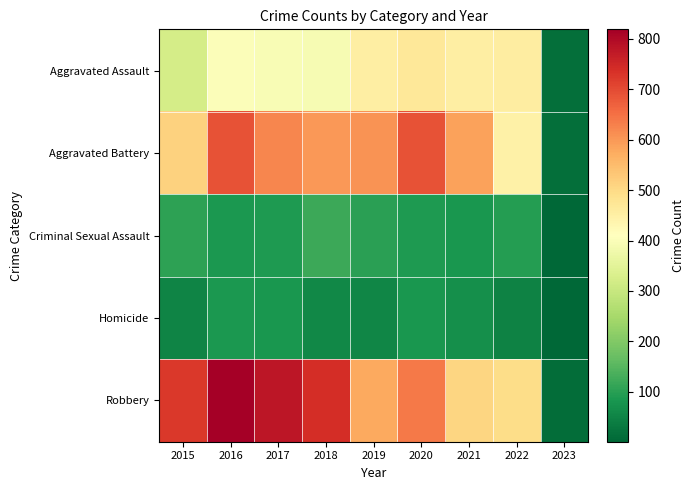

Reading left to right, extract all data points from this chart.

Aggravated Assault: 2015=323	2016=402	2017=396	2018=392	2019=452	2020=468	2021=452	2022=457	2023=15
Aggravated Battery: 2015=515	2016=691	2017=623	2018=600	2019=608	2020=691	2021=587	2022=448	2023=14
Criminal Sexual Assault: 2015=105	2016=87	2017=90	2018=122	2019=102	2020=89	2021=82	2022=94	2023=1
Homicide: 2015=50	2016=87	2017=82	2018=56	2019=53	2020=81	2021=69	2022=47	2023=1
Robbery: 2015=726	2016=819	2017=780	2018=741	2019=577	2020=639	2021=506	2022=496	2023=12